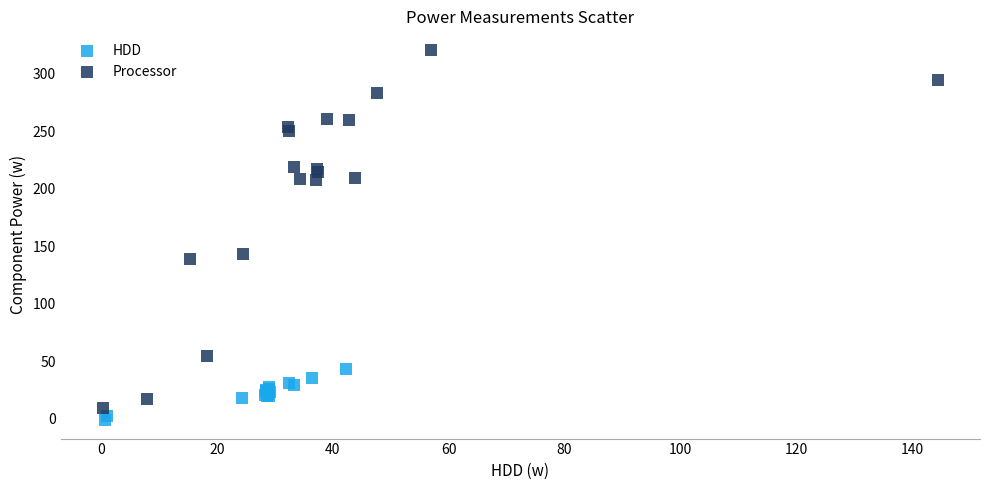

Which series has the widest spread of Y values?

Processor